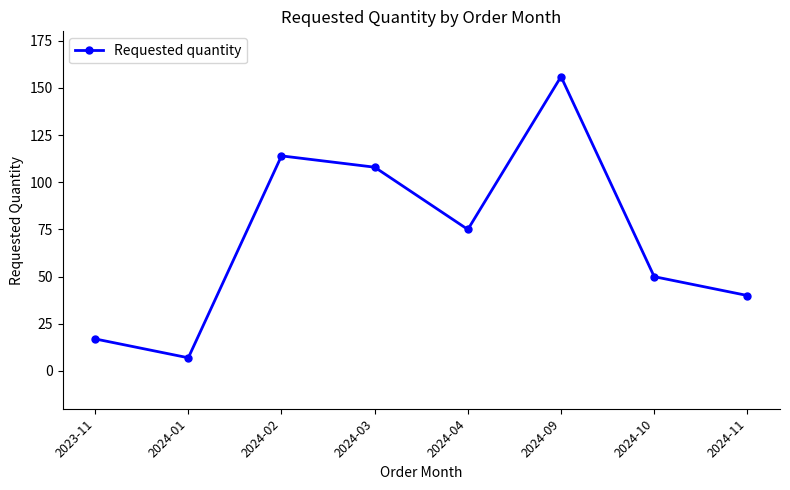

How many values are below 75?

4